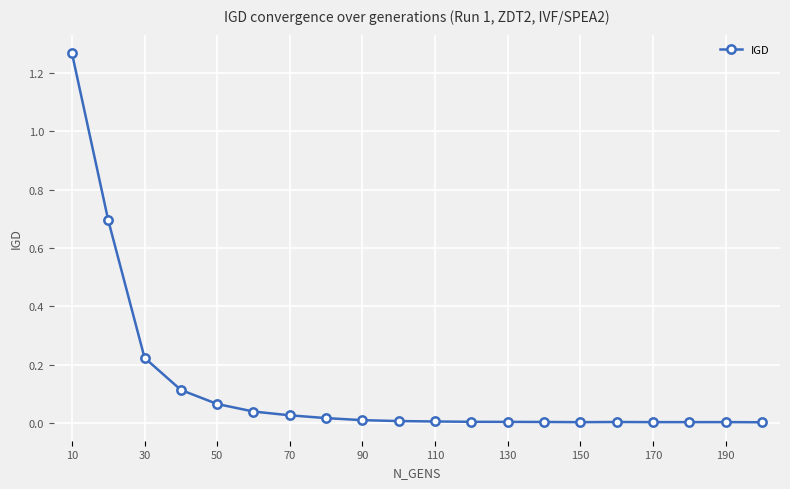

What is the value of the 2nd point from the left?

0.7